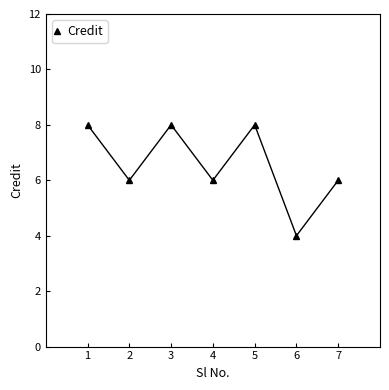

What is the difference between the maximum and minimum values?

4